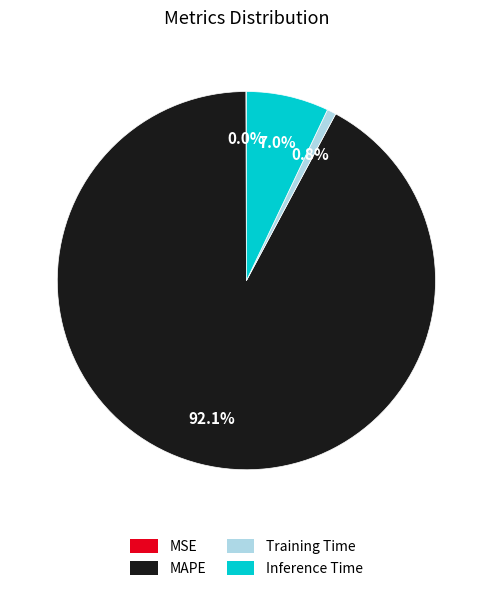

Combined, what portion of the pie is Inference Time and MAPE?

99.2%